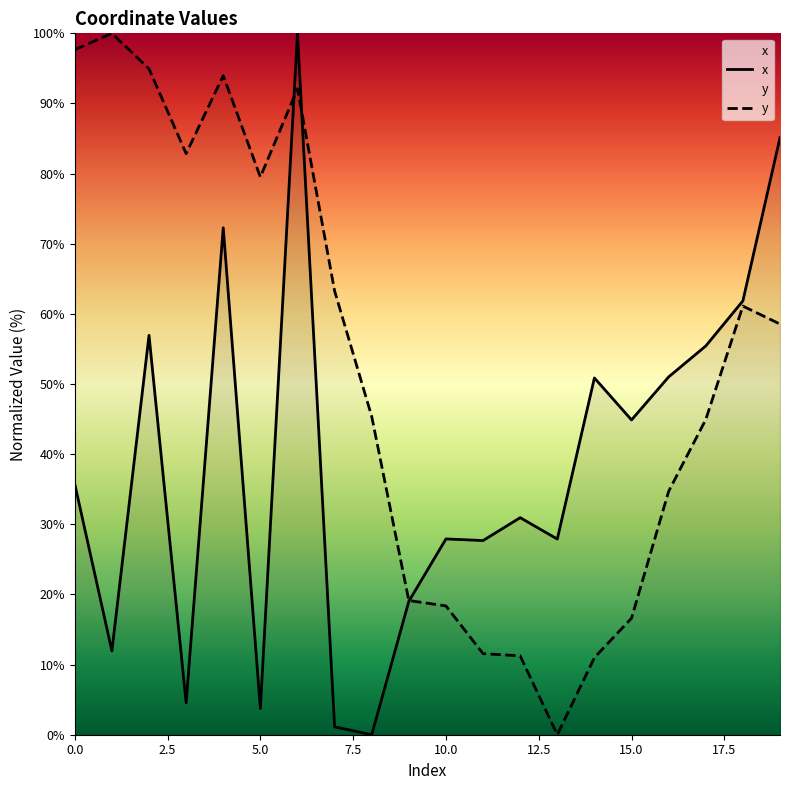

Which series changed the most between 4 and 12?

y